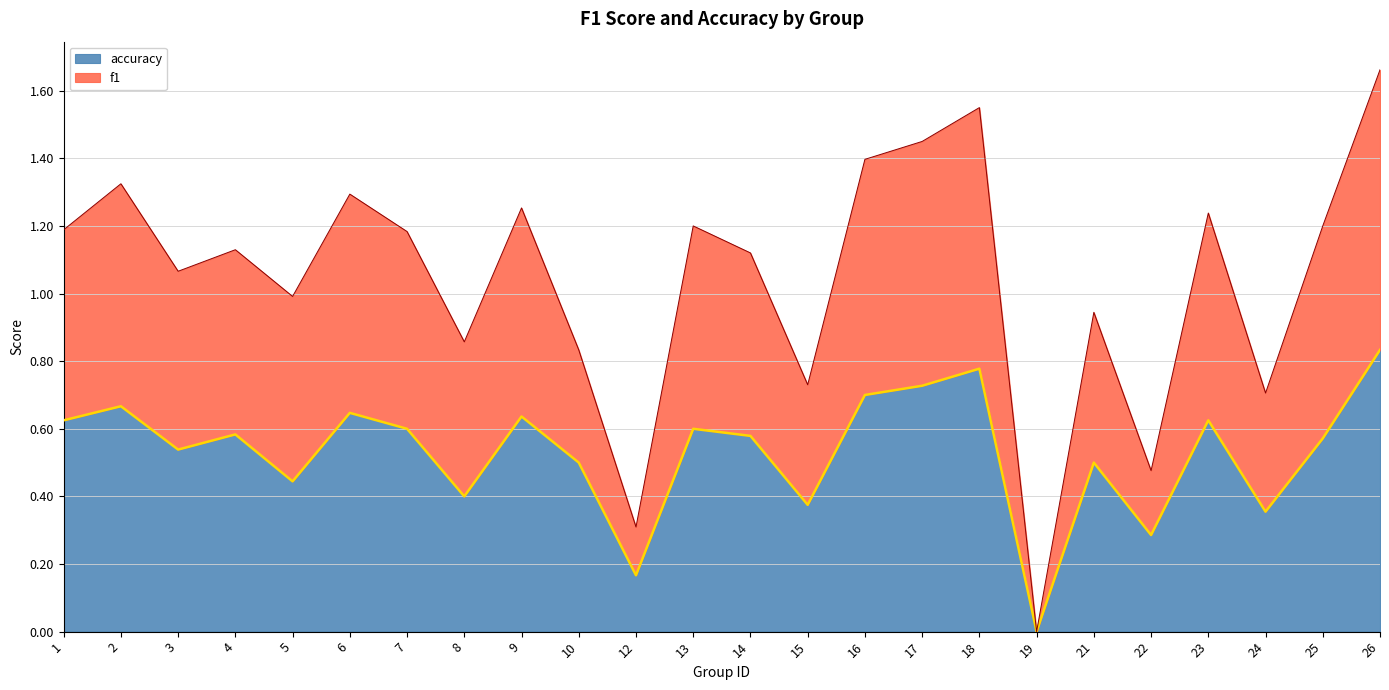

How many lines are shown in the chart?

2